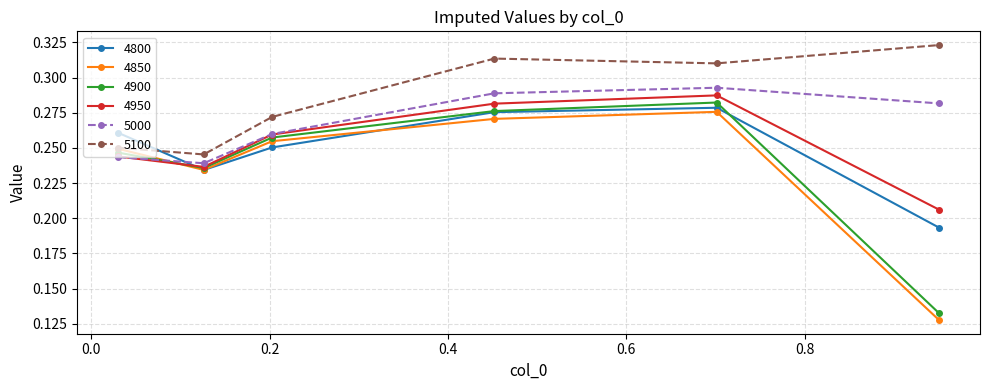

Which series ends up on top after the final intersection of 5100 and 4800?

5100